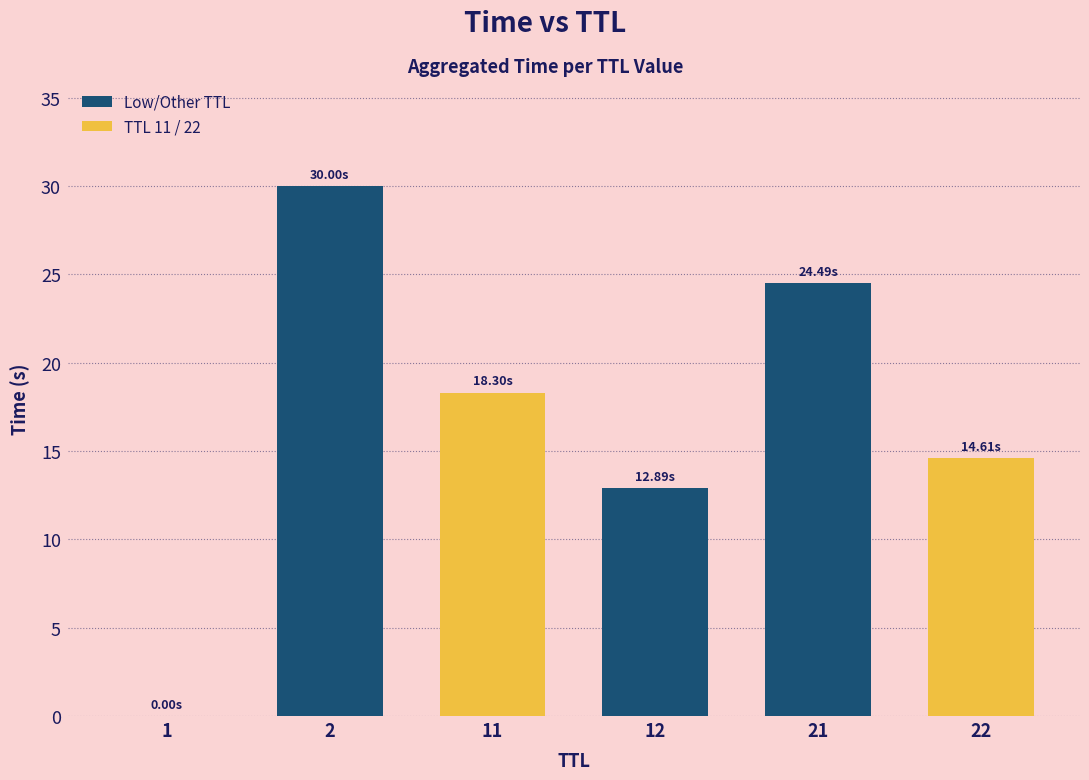

What is the sum of all values?

100.3